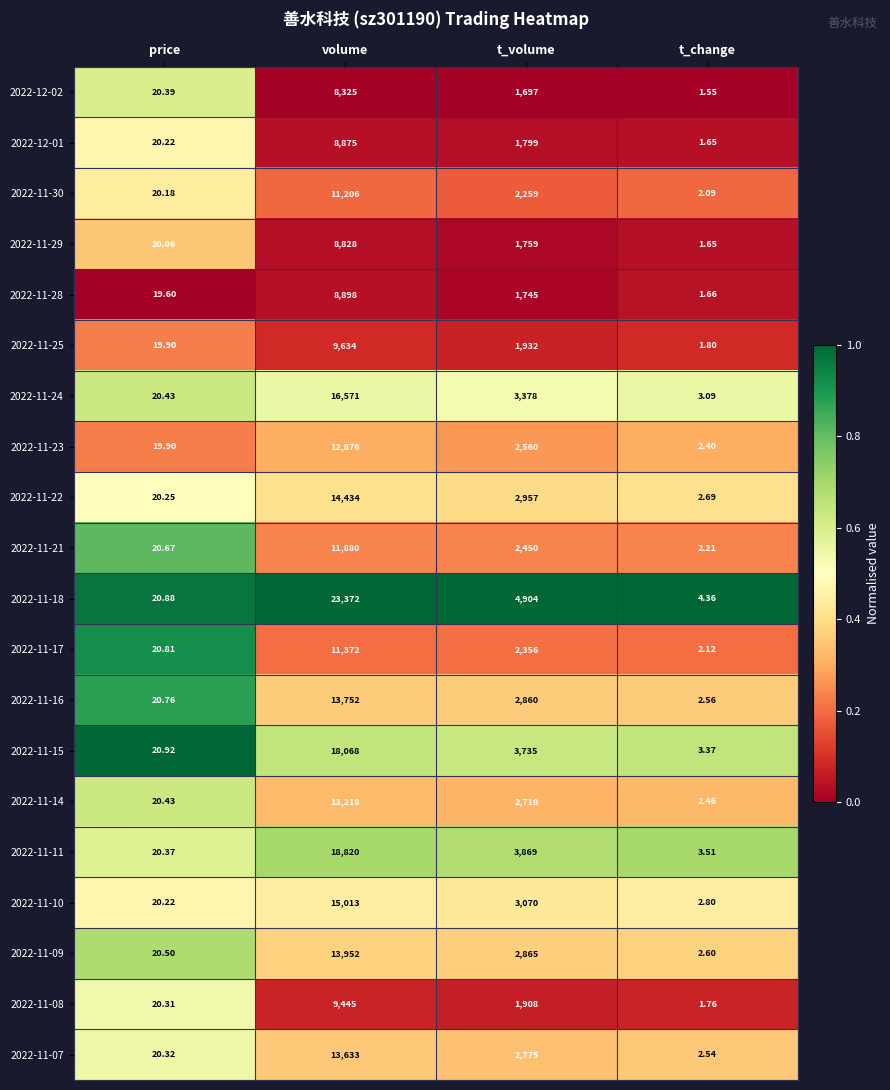

Where is 2022-11-30 nearest to the value 5604?

t_volume